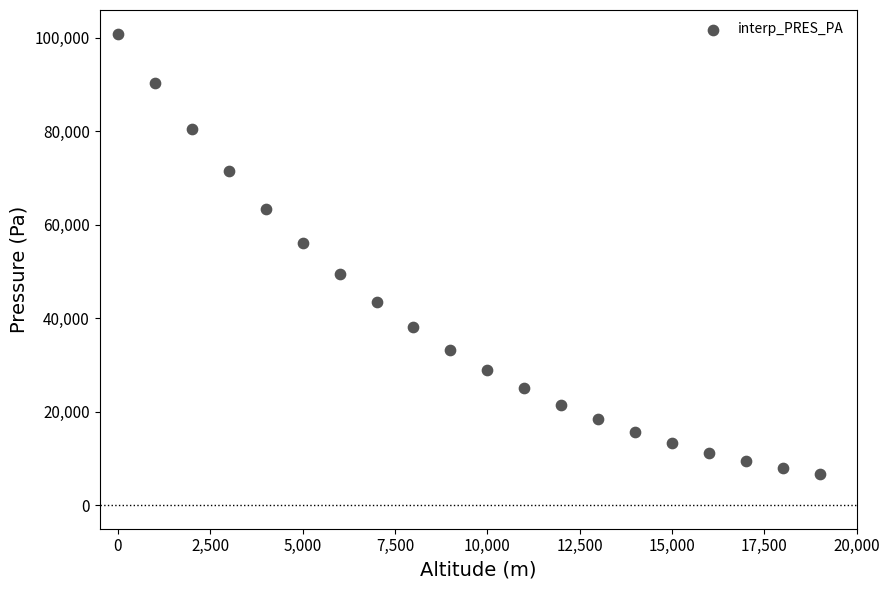

What is the range of Y values (max minus min)?

94334.5